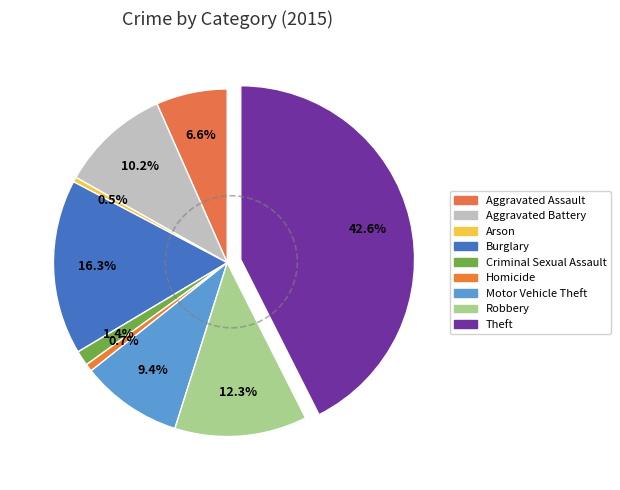

How many segments does this pie chart have?

9